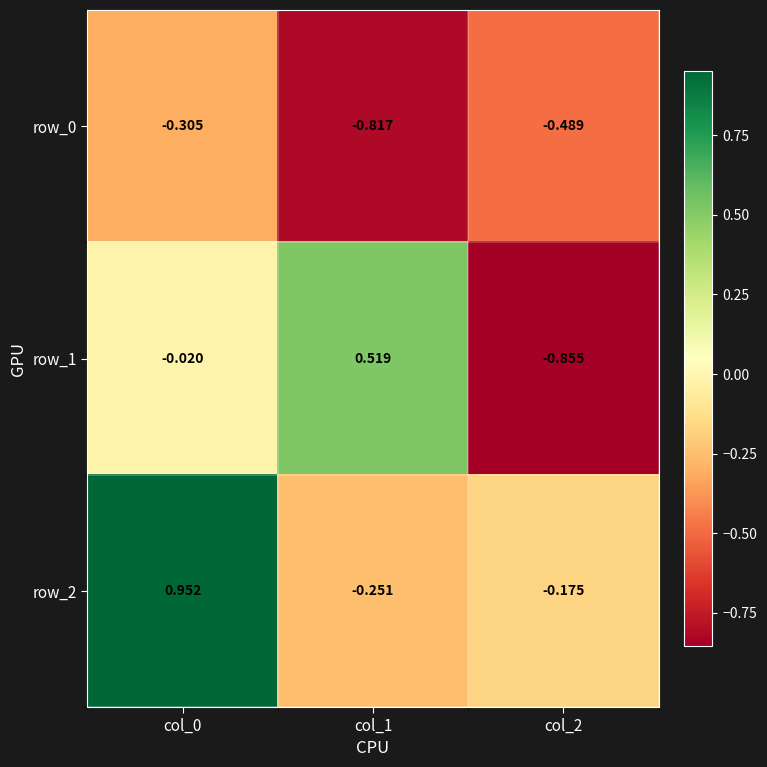

Is the value of row_1 at col_2 greater than the value of row_0 at col_1?

No